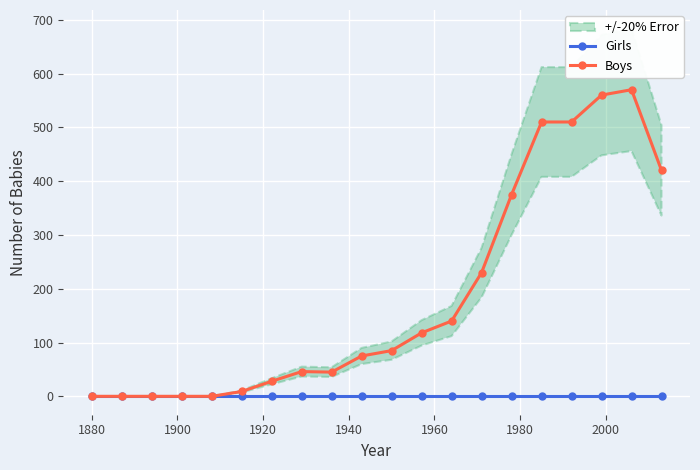

True or false: Boys has more than 0 points higher than both neighbors.

True